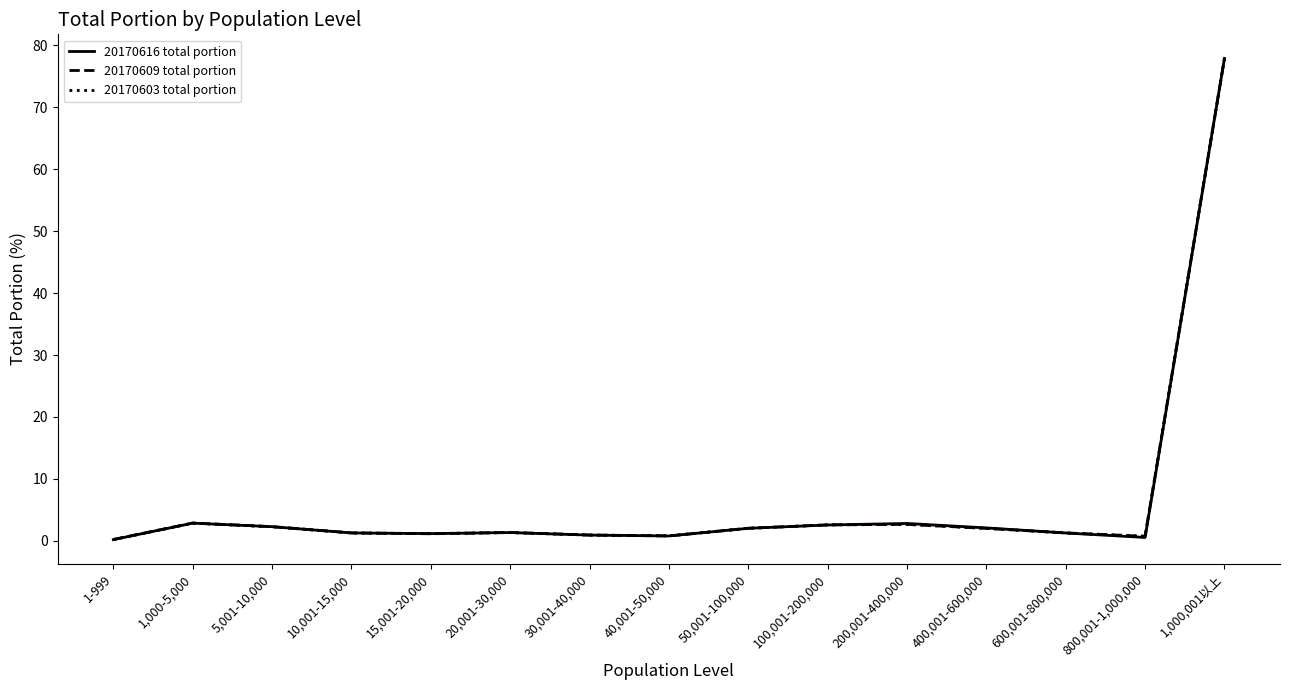

List the labels in order of 20170603 total portion value, largest first.

1,000,001以上, 1,000-5,000, 200,001-400,000, 100,001-200,000, 5,001-10,000, 50,001-100,000, 400,001-600,000, 20,001-30,000, 600,001-800,000, 10,001-15,000, 15,001-20,000, 30,001-40,000, 40,001-50,000, 800,001-1,000,000, 1-999